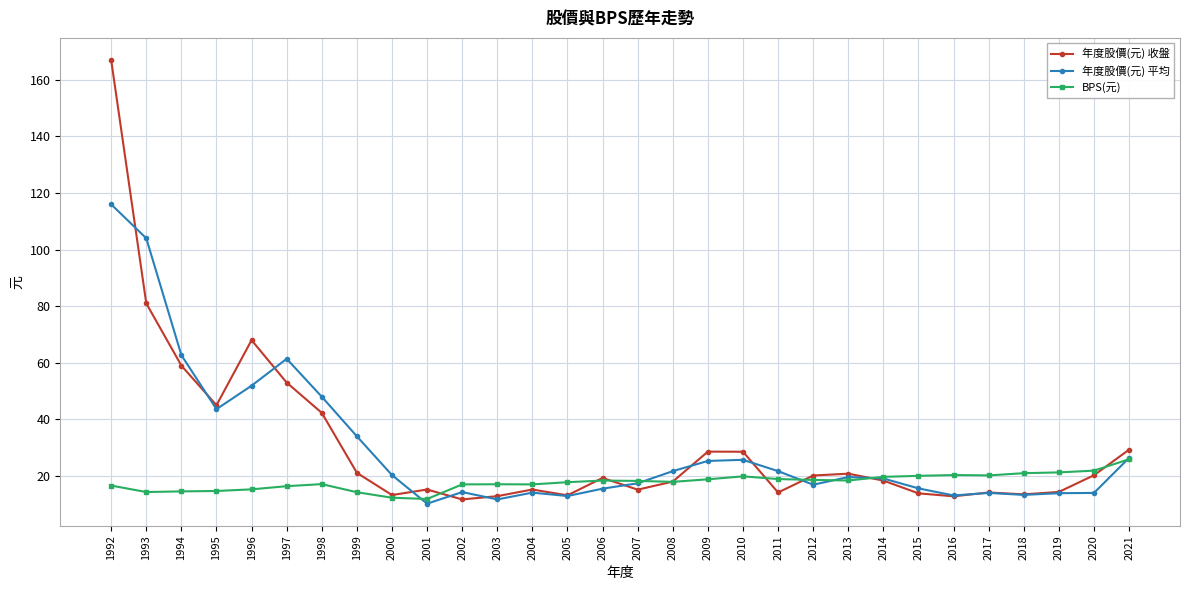

What is the total value across all series at 1998?

107.4